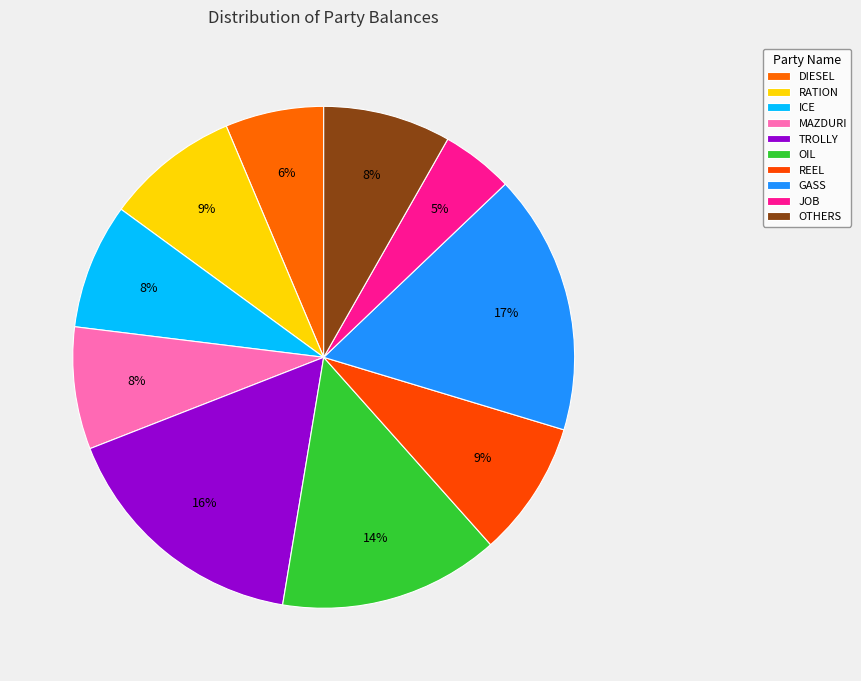

How many slices are in this pie chart?

10